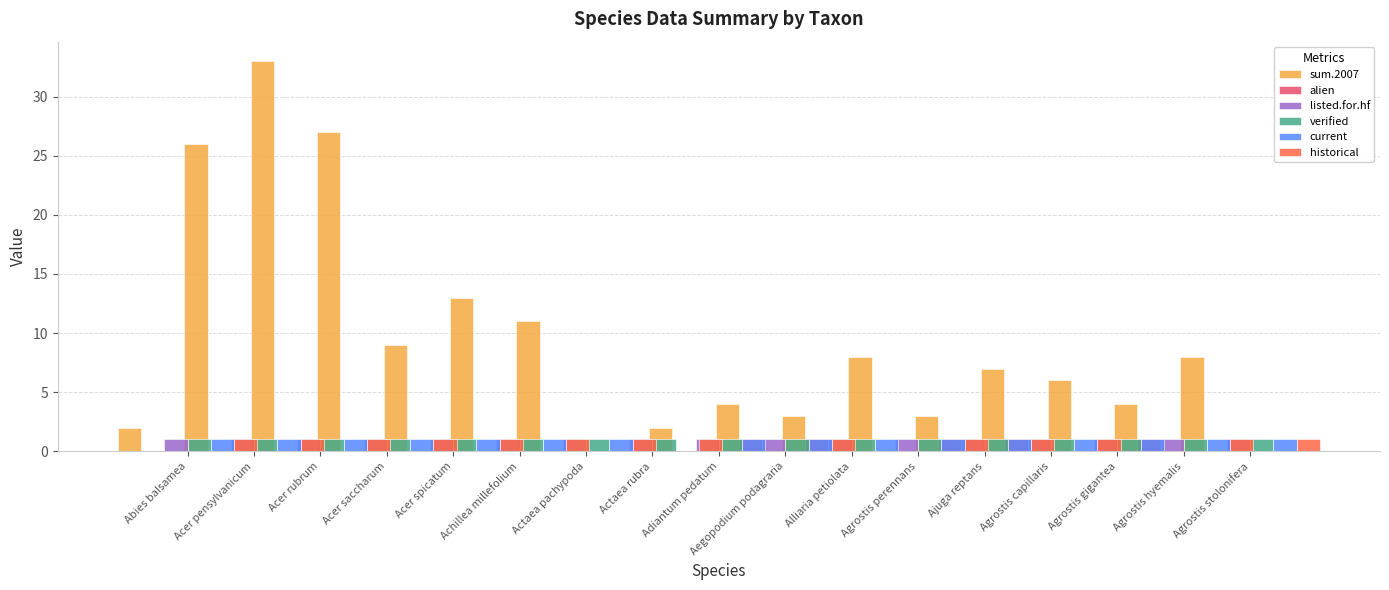

What position from the right is Agrostis gigantea?

3